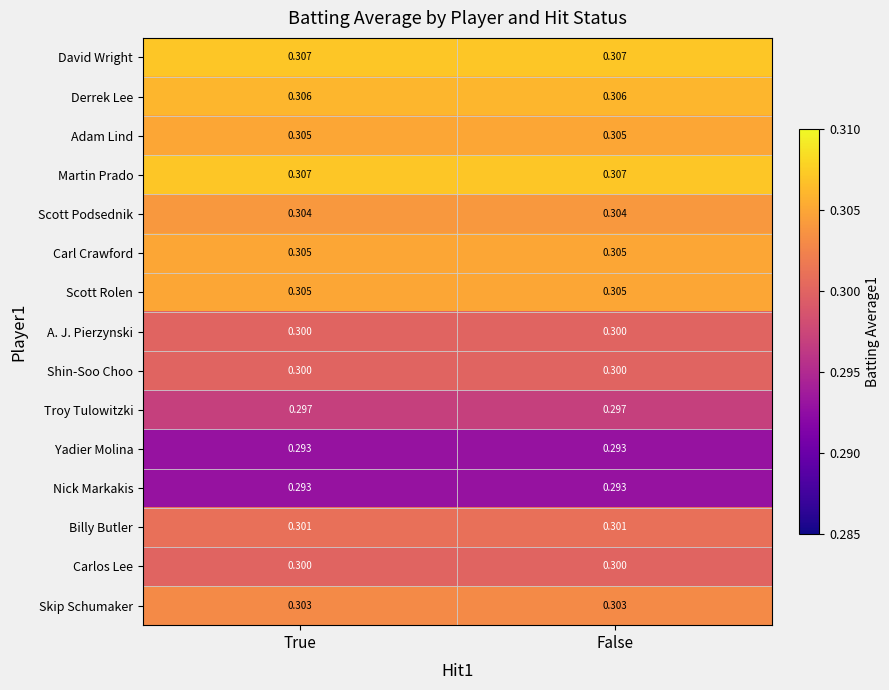

What is the smallest value displayed?

0.3